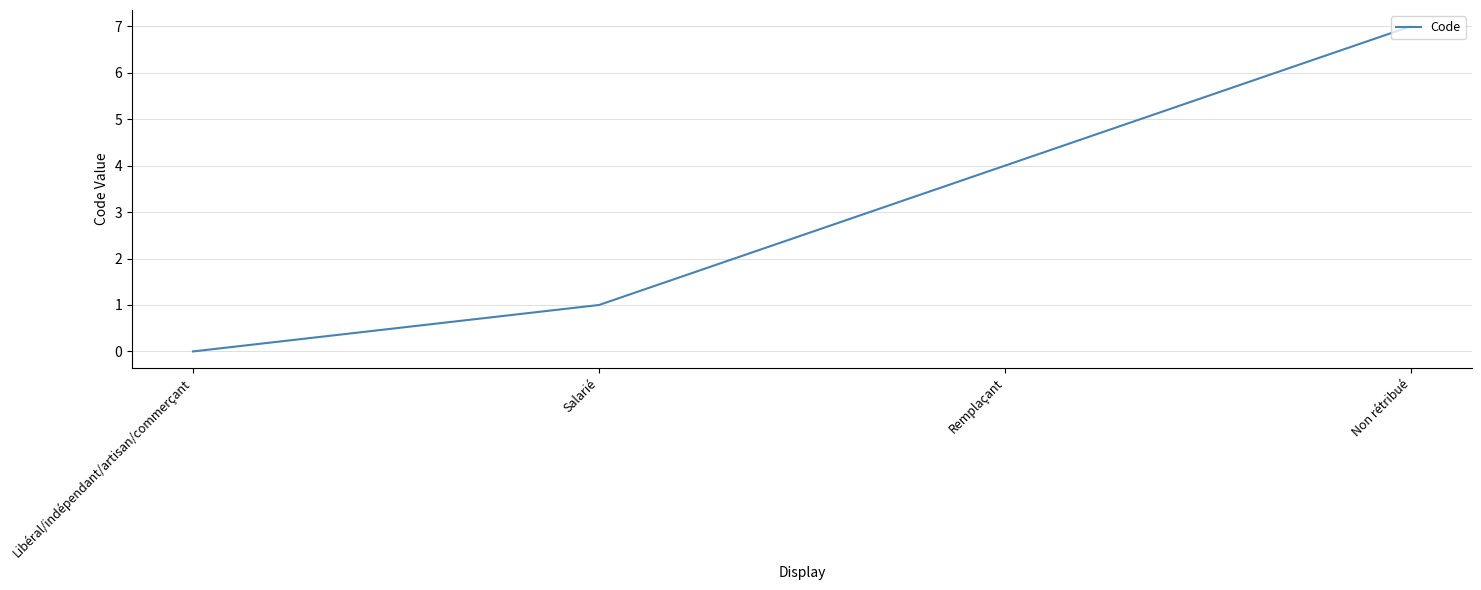

List the labels in order of value, largest first.

Non rétribué, Remplaçant, Salarié, Libéral/indépendant/artisan/commerçant